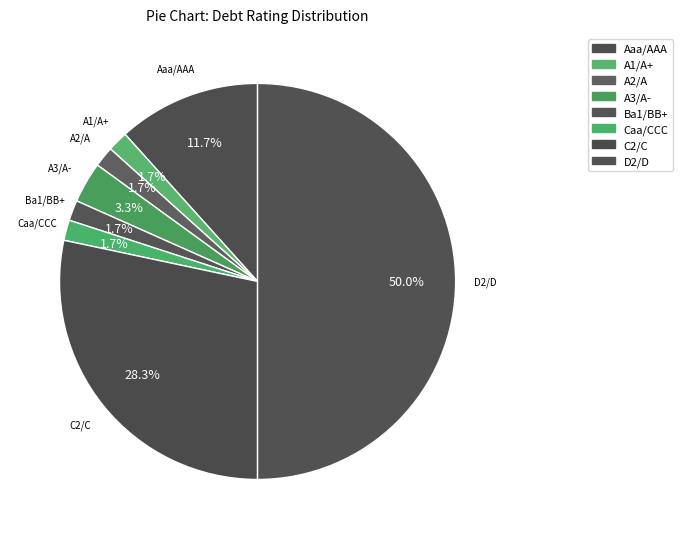

To the nearest percent, what is the difference between the Ba1/BB+ and D2/D slice percentages?

48%